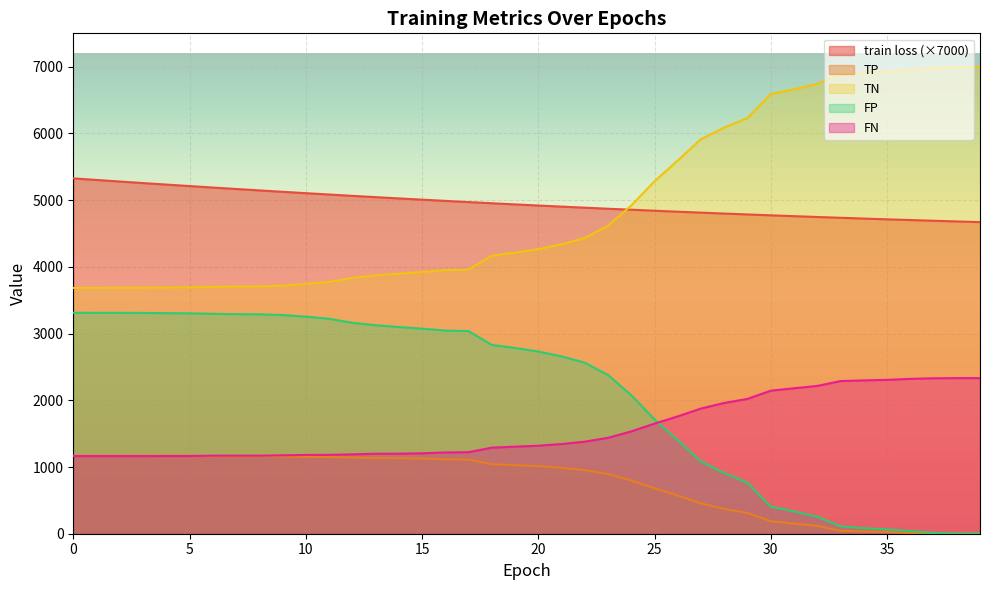

Reading left to right, what are all the values shown in this chart?

train loss: 0=5326.1	1=5302.4	2=5278.9	3=5255.9	4=5233.1	5=5210.8	6=5188.7	7=5167.1	8=5145.8	9=5124.9	10=5104.3	11=5084.1	12=5064.3	13=5044.9	14=5025.8	15=5007.1	16=4988.8	17=4970.9	18=4953.3	19=4936.2	20=4919.4	21=4903.0	22=4887.0	23=4871.3	24=4856.0	25=4841.2	26=4826.6	27=4812.5	28=4798.7	29=4785.3	30=4772.3	31=4759.6	32=4747.2	33=4735.3	34=4723.6	35=4712.4	36=4701.4	37=4690.8	38=4680.5	39=4670.5
TP: 0=1169.0	1=1169.0	2=1169.0	3=1168.0	4=1167.0	5=1167.0	6=1162.0	7=1162.0	8=1162.0	9=1157.0	10=1151.0	11=1150.0	12=1142.0	13=1133.0	14=1132.0	15=1127.0	16=1114.0	17=1110.0	18=1042.0	19=1027.0	20=1013.0	21=988.0	22=952.0	23=895.0	24=798.0	25=682.0	26=573.0	27=455.0	28=372.0	29=311.0	30=188.0	31=152.0	32=117.0	33=44.0	34=34.0	35=26.0	36=11.0	37=2.0	38=0.0	39=0.0
TN: 0=3684.0	1=3685.0	2=3686.0	3=3687.0	4=3690.0	5=3693.0	6=3700.0	7=3705.0	8=3707.0	9=3718.0	10=3743.0	11=3774.0	12=3835.0	13=3871.0	14=3898.0	15=3922.0	16=3951.0	17=3959.0	18=4166.0	19=4212.0	20=4265.0	21=4338.0	22=4432.0	23=4617.0	24=4920.0	25=5282.0	26=5595.0	27=5914.0	28=6088.0	29=6231.0	30=6590.0	31=6661.0	32=6742.0	33=6885.0	34=6913.0	35=6931.0	36=6956.0	37=6984.0	38=6996.0	39=6996.0
FP: 0=3312.0	1=3311.0	2=3310.0	3=3309.0	4=3306.0	5=3303.0	6=3296.0	7=3291.0	8=3289.0	9=3278.0	10=3253.0	11=3222.0	12=3161.0	13=3125.0	14=3098.0	15=3074.0	16=3045.0	17=3037.0	18=2830.0	19=2784.0	20=2731.0	21=2658.0	22=2564.0	23=2379.0	24=2076.0	25=1714.0	26=1401.0	27=1082.0	28=908.0	29=765.0	30=406.0	31=335.0	32=254.0	33=111.0	34=83.0	35=65.0	36=40.0	37=12.0	38=0.0	39=0.0
FN: 0=1163.0	1=1163.0	2=1163.0	3=1164.0	4=1165.0	5=1165.0	6=1170.0	7=1170.0	8=1170.0	9=1175.0	10=1181.0	11=1182.0	12=1190.0	13=1199.0	14=1200.0	15=1205.0	16=1218.0	17=1222.0	18=1290.0	19=1305.0	20=1319.0	21=1344.0	22=1380.0	23=1437.0	24=1534.0	25=1650.0	26=1759.0	27=1877.0	28=1960.0	29=2021.0	30=2144.0	31=2180.0	32=2215.0	33=2288.0	34=2298.0	35=2306.0	36=2321.0	37=2330.0	38=2332.0	39=2332.0